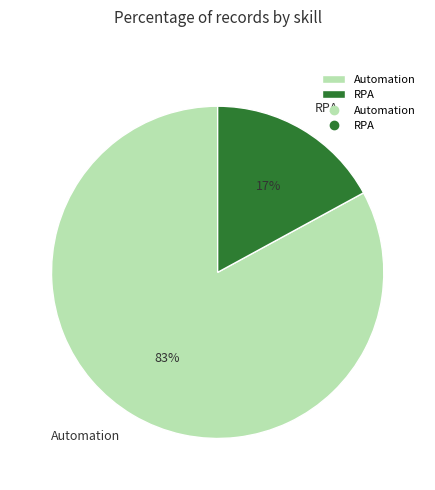

Do RPA and Automation together represent more than half of the pie?

Yes